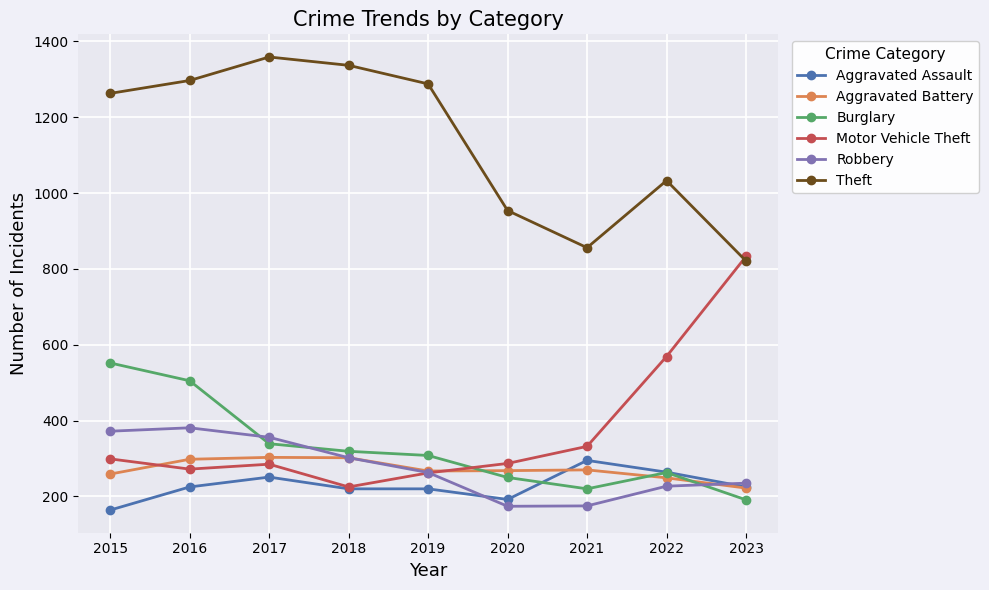

At which label does Motor Vehicle Theft reach its minimum?

2018